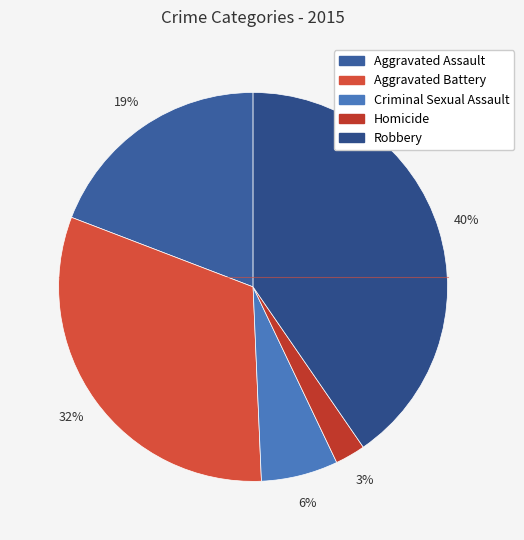

Rank the categories by value from highest to lowest.

Robbery, Aggravated Battery, Aggravated Assault, Criminal Sexual Assault, Homicide